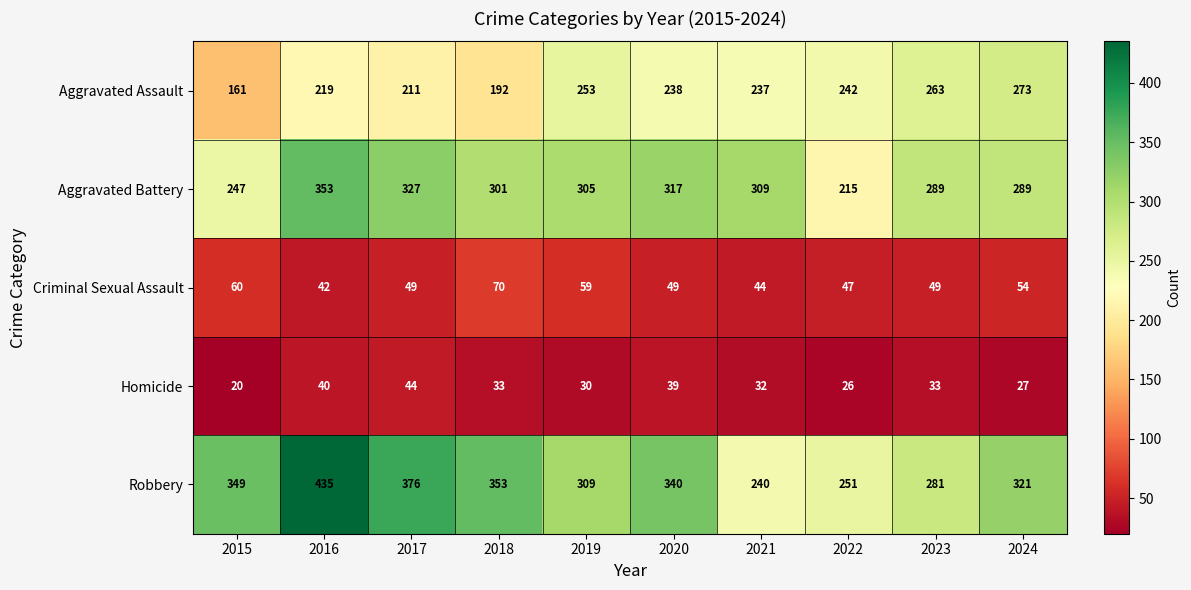

What is the maximum value for Criminal Sexual Assault?

70